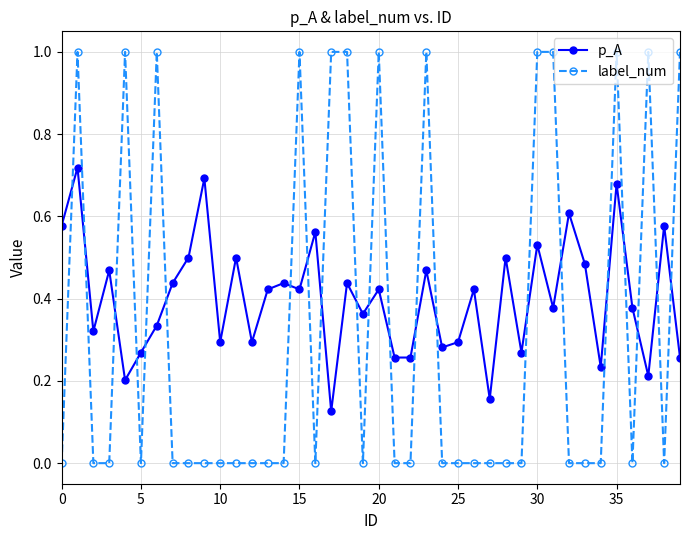

Which series has the largest total across all categories?

p_A